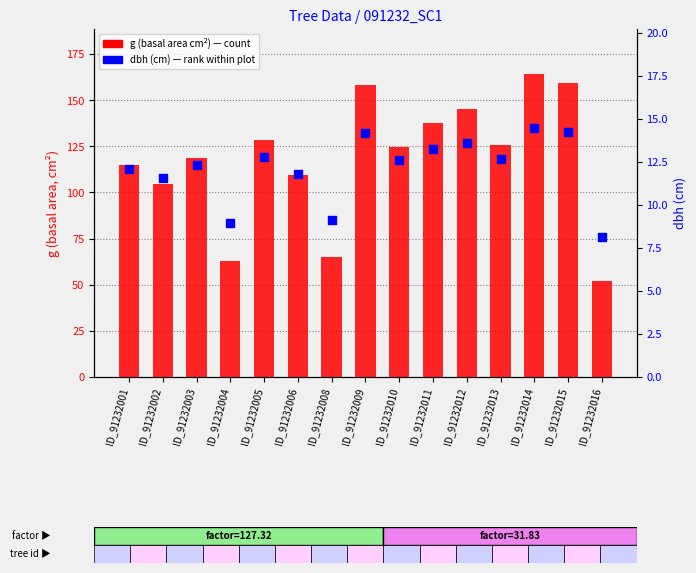

Which series has the largest Y range (max minus min)?

g (basal area cm²)